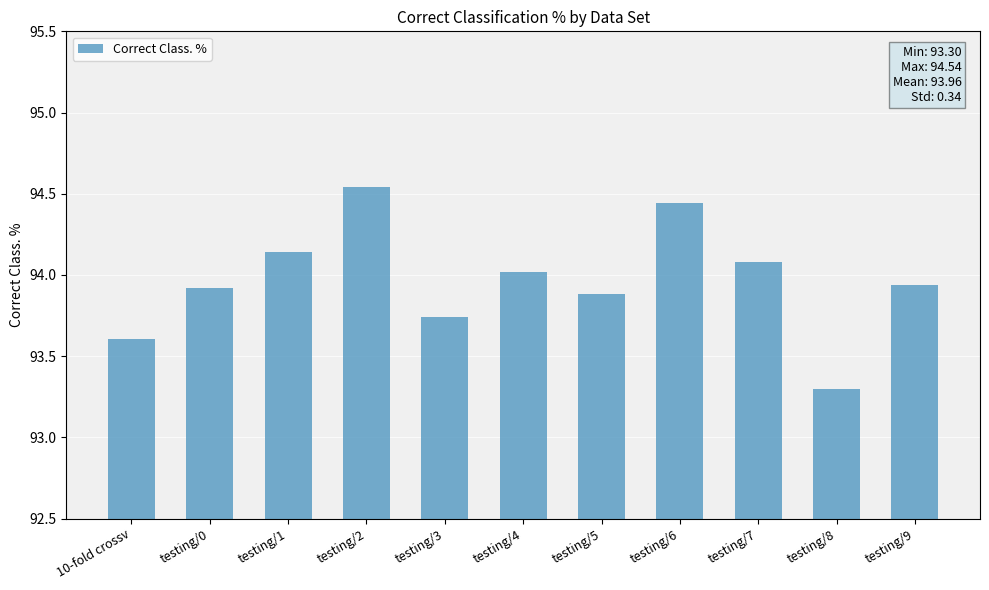

What is the ratio of the value at testing/5 to the value at testing/0?

1.0